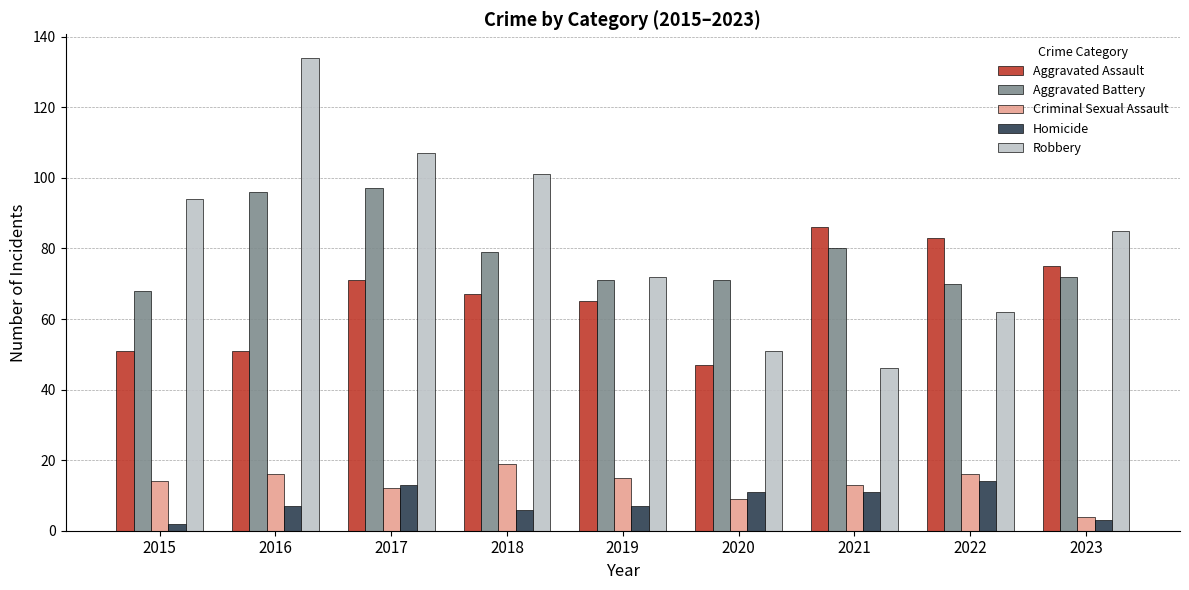

Reading left to right, extract all data points from this chart.

Aggravated Assault: 2015=51	2016=51	2017=71	2018=67	2019=65	2020=47	2021=86	2022=83	2023=75
Aggravated Battery: 2015=68	2016=96	2017=97	2018=79	2019=71	2020=71	2021=80	2022=70	2023=72
Criminal Sexual Assault: 2015=14	2016=16	2017=12	2018=19	2019=15	2020=9	2021=13	2022=16	2023=4
Homicide: 2015=2	2016=7	2017=13	2018=6	2019=7	2020=11	2021=11	2022=14	2023=3
Robbery: 2015=94	2016=134	2017=107	2018=101	2019=72	2020=51	2021=46	2022=62	2023=85